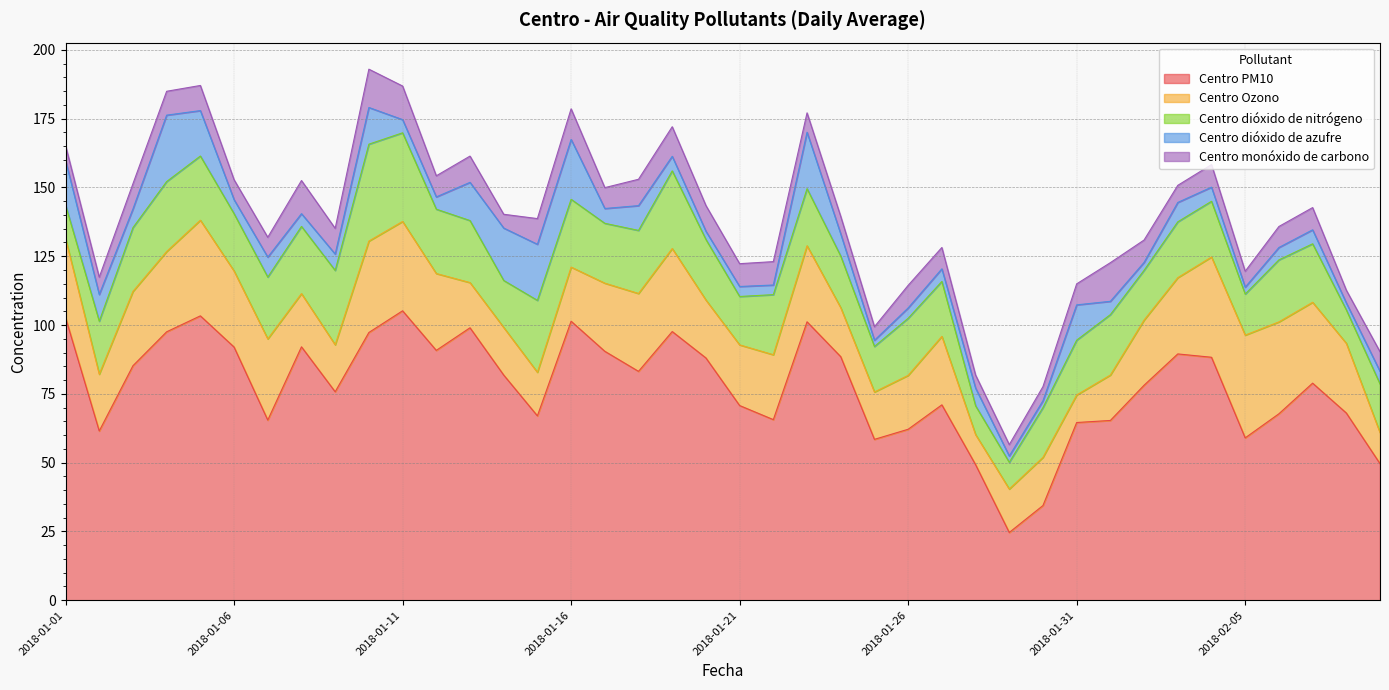

What is the value of the Centro dióxido de nitrógeno point at the 29th from the left?

9.7